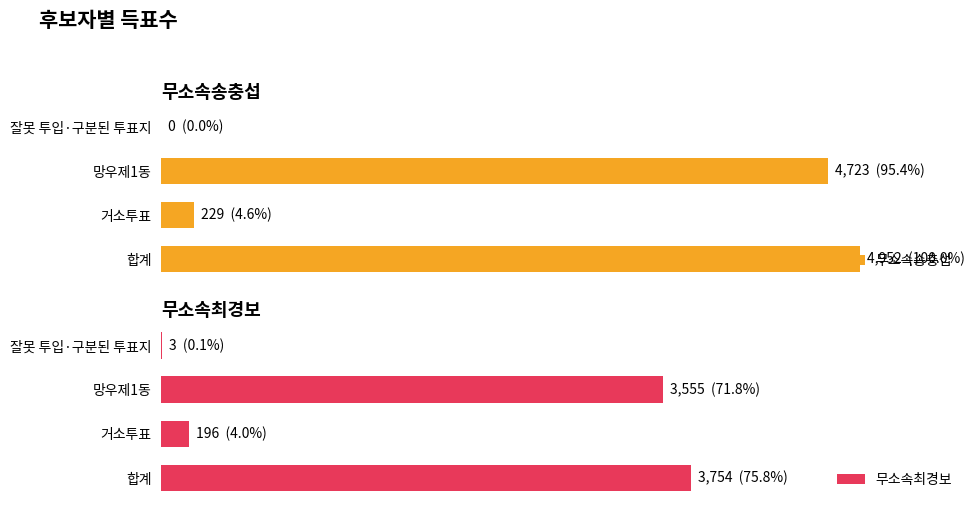

What is the sum of all 무소속송충섭 values?

9904